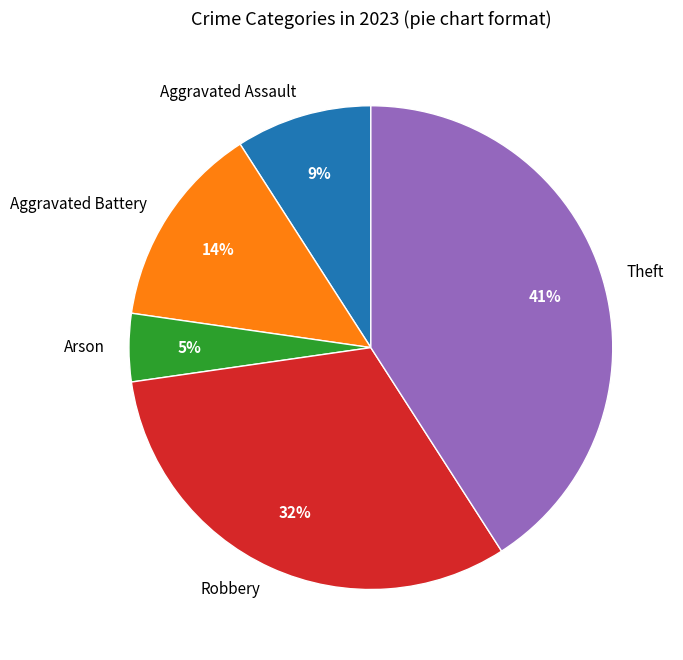

Which slice is the largest?

Theft